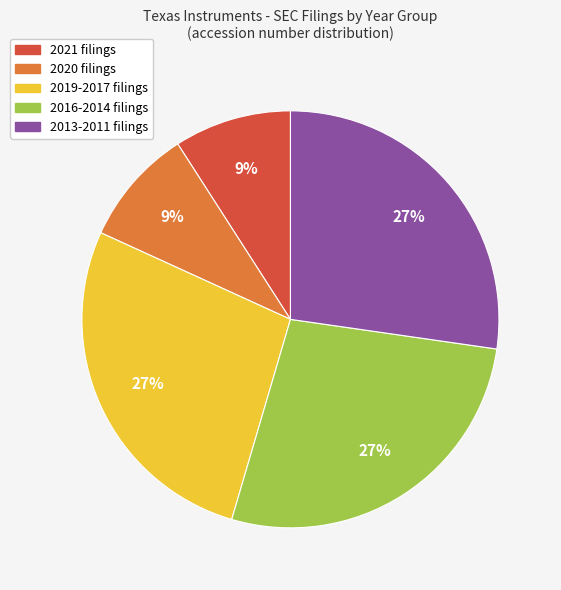

Is there any slice that represents more than half of the pie?

No